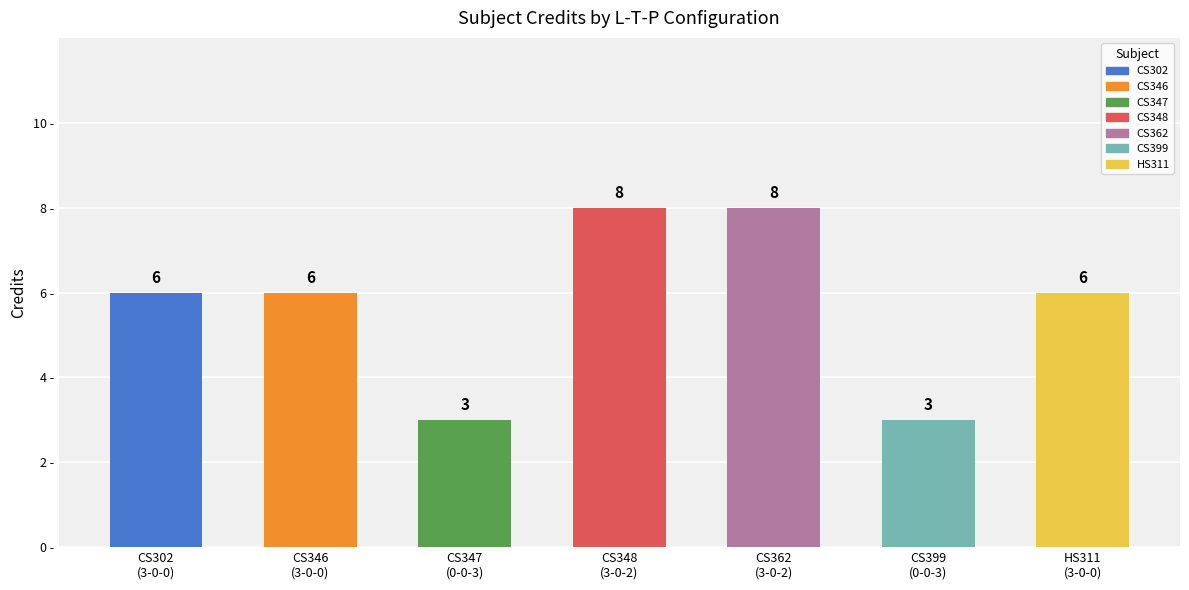

What is the minimum value shown in the chart?

3